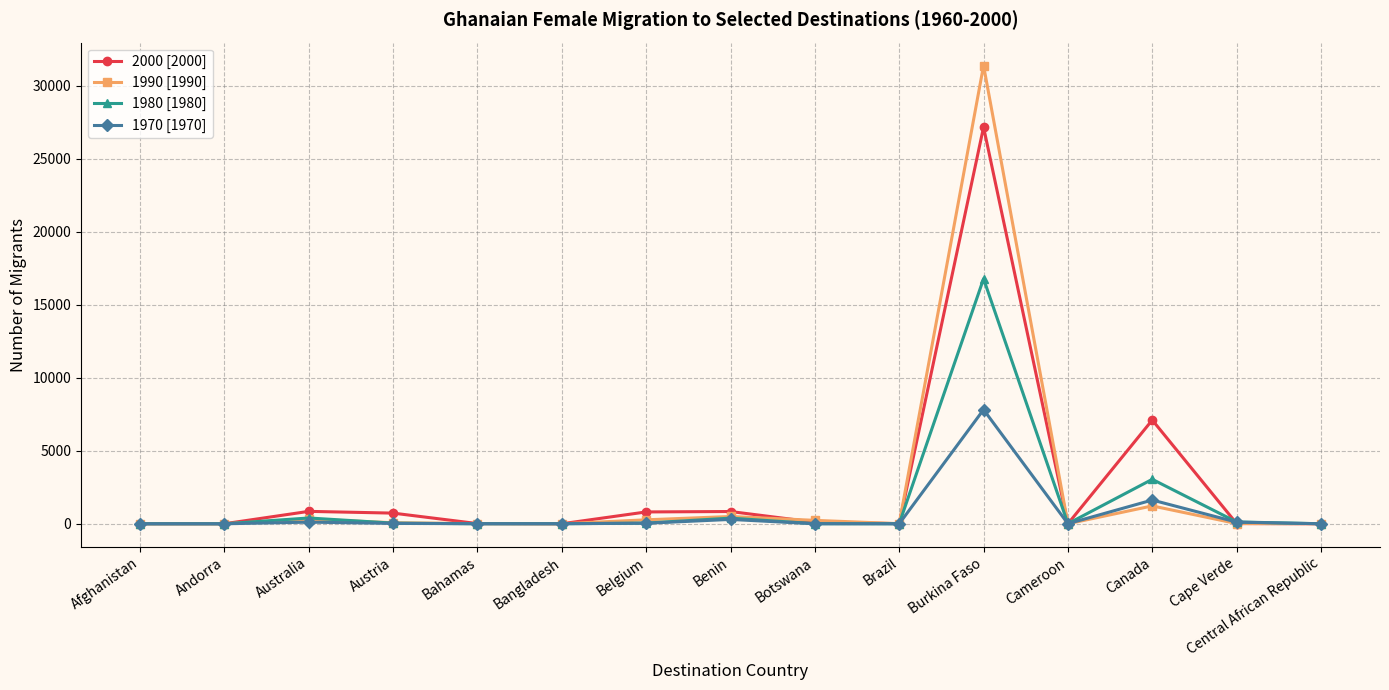

List the series in order of their peak value, lowest first.

1970 [1970], 1980 [1980], 2000 [2000], 1990 [1990]